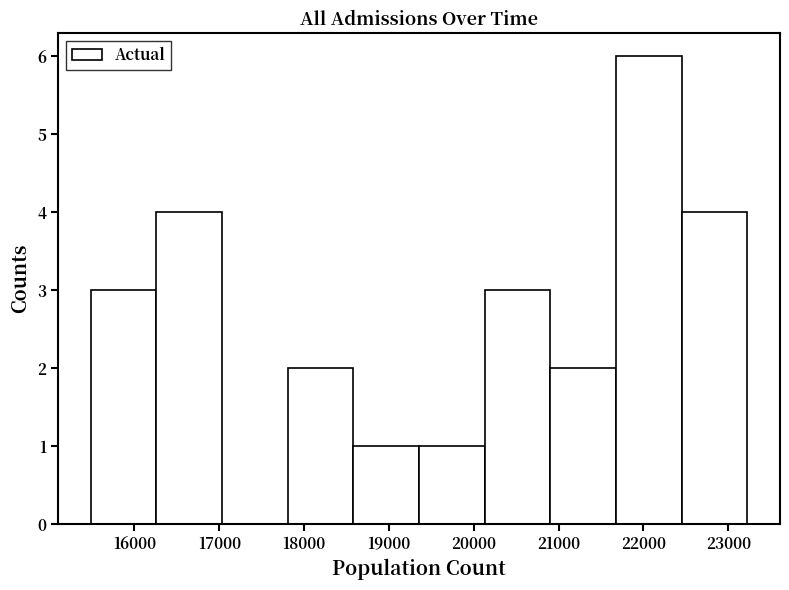

Which range on the x-axis has the tallest bar?

21700 to 22400